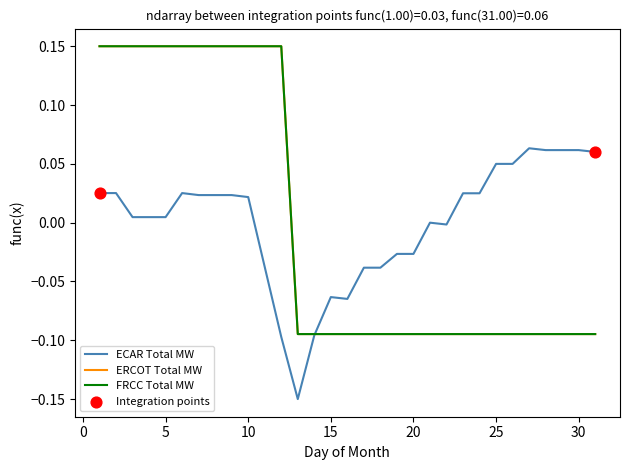

Does the chart have visible grid lines?

No